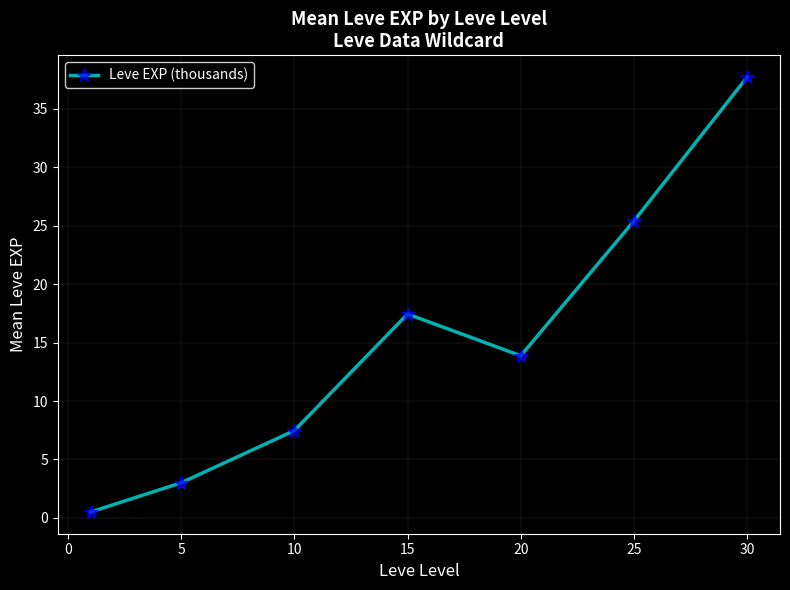

What is the value of the 5th point from the left?

13.9